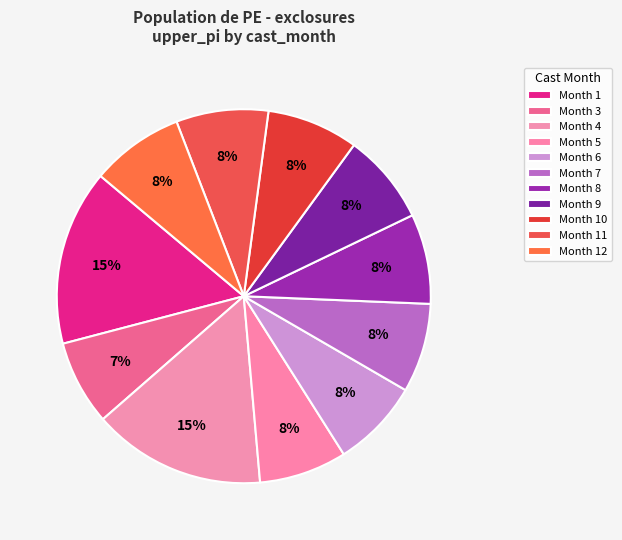

How many slices are in this pie chart?

11